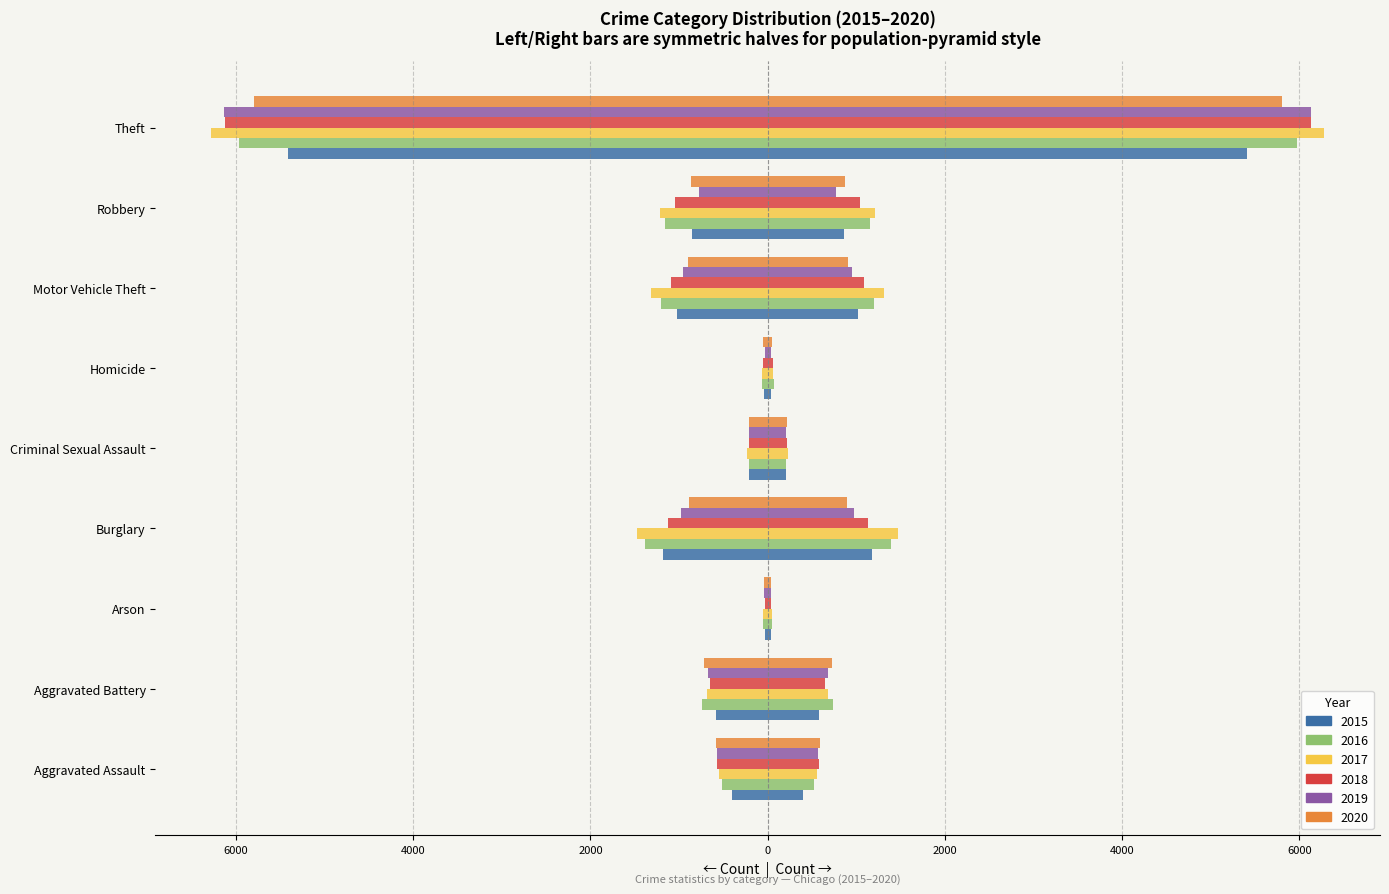

The value of 2020 at Homicide is 11.3. True or false?

False